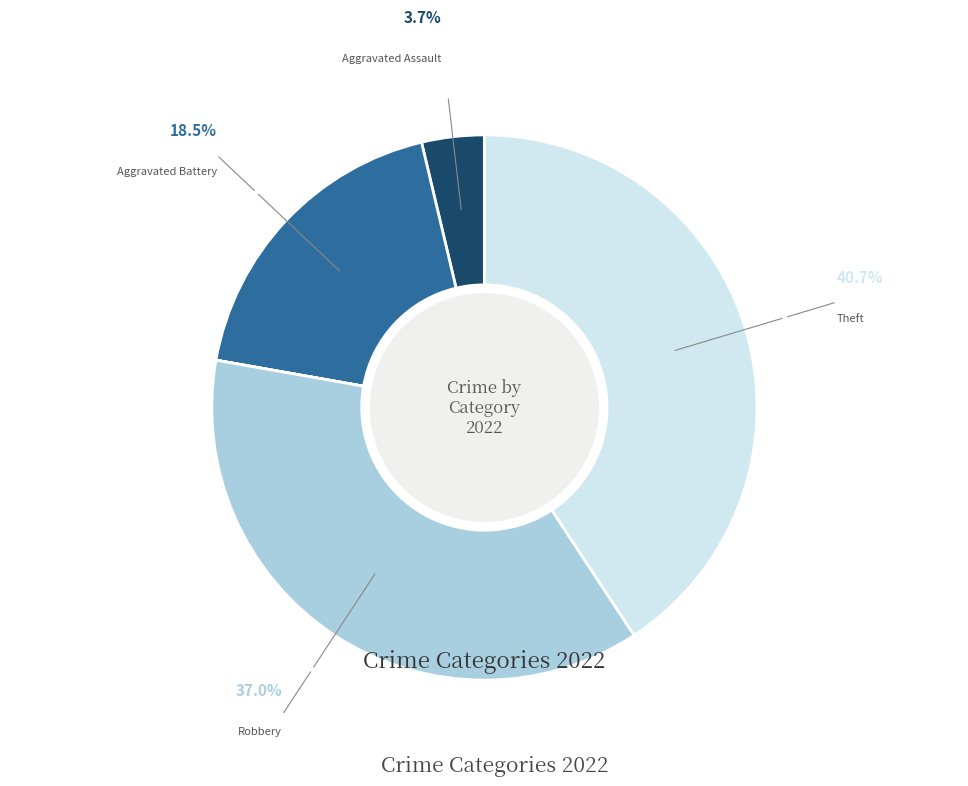

To the nearest percent, what is the difference between the largest and smallest slice percentages?

41%